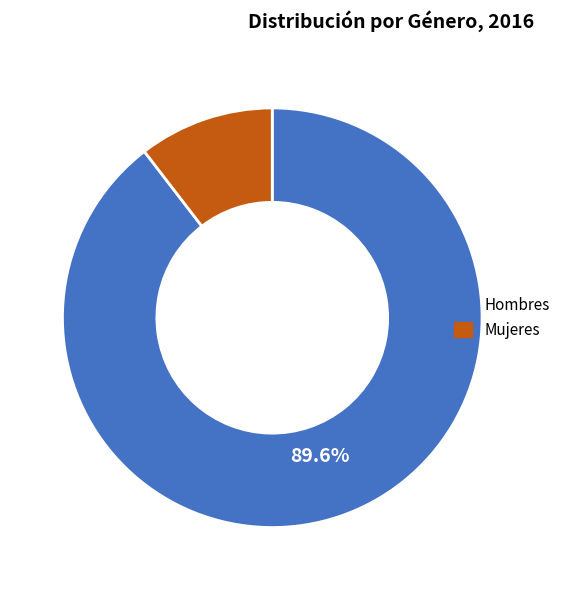

Is there any slice that represents more than half of the pie?

Yes